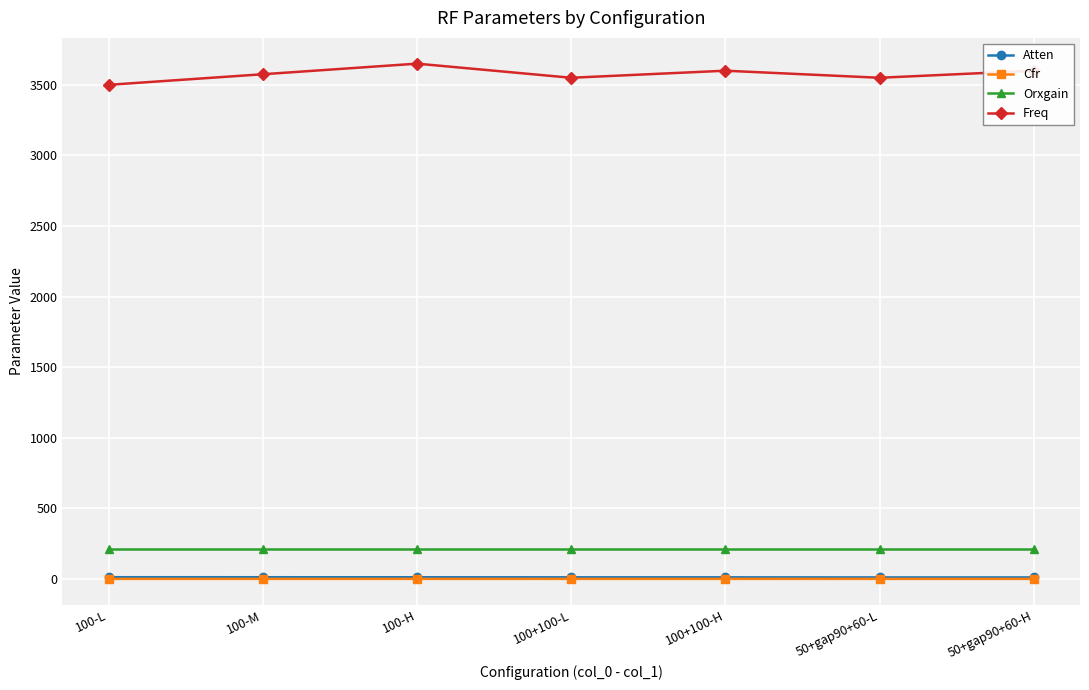

True or false: Freq has a value of 2491.2 at 100-M.

False